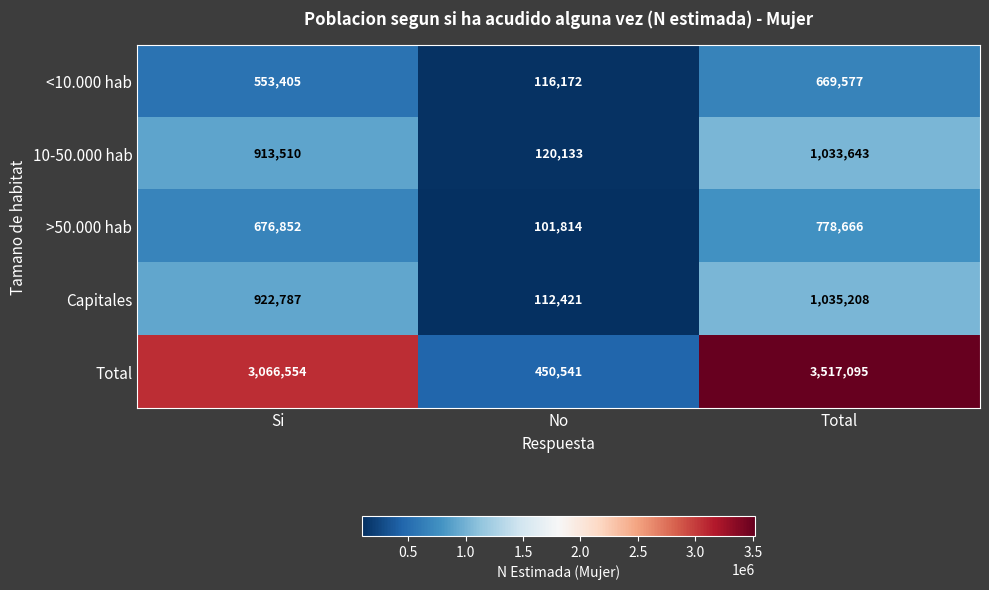

Which category has the highest value in the Total series?

Total